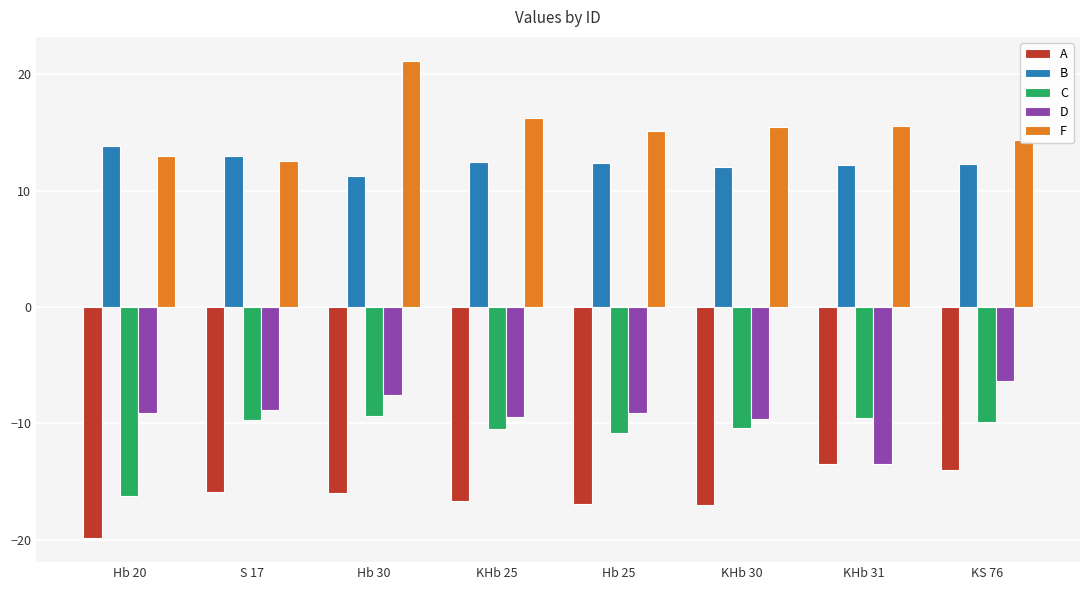

The F series shows 21.2 at Hb 25. True or false?

False